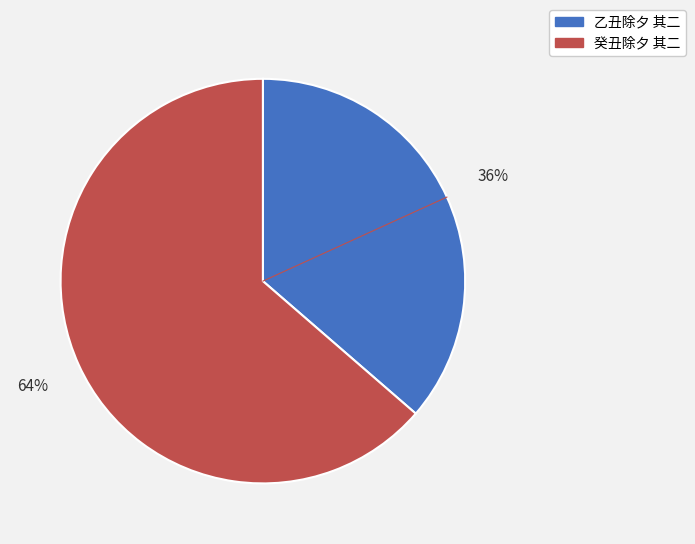

To the nearest percent, what is the average slice percentage?

50%